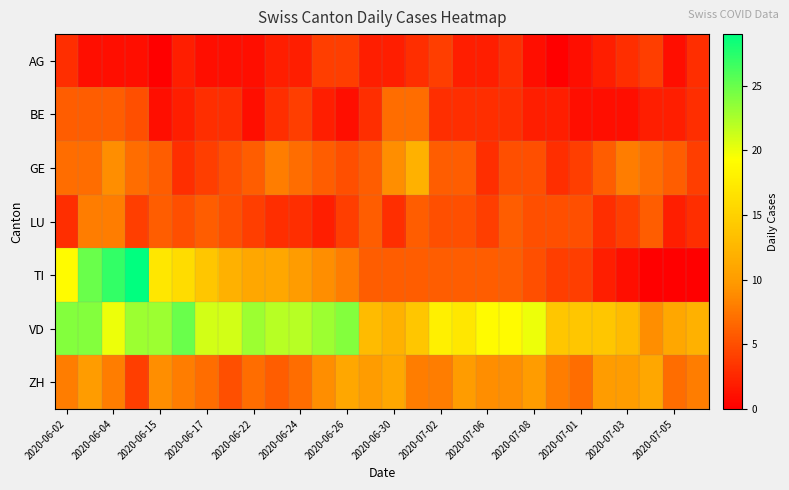

Reading left to right, list all the values displayed in this chart.

AG: 3	1	1	1	0	2	1	1	1	2	2	4	4	2	2	3	4	2	2	3	1	0	1	2	3	4	1	3
BE: 6	6	6	5	1	2	3	3	1	3	4	2	1	3	7	7	3	3	3	3	2	2	1	1	1	2	2	3
GE: 7	7	9	7	6	3	4	5	6	8	7	6	5	6	9	12	6	6	3	5	5	3	4	6	8	7	6	4
LU: 3	8	8	4	6	5	6	5	4	3	3	2	4	6	3	6	5	5	4	6	5	5	5	3	4	6	2	3
TI: 19	25	27	29	17	16	14	12	11	11	10	9	8	6	6	6	6	6	6	6	5	4	4	2	1	0	0	0
VD: 24	24	20	23	23	25	21	21	23	22	22	23	24	13	12	14	18	17	19	19	20	14	14	14	13	9	11	12
ZH: 8	10	8	4	9	8	7	5	7	6	7	9	11	10	11	8	8	10	9	9	10	8	7	10	10	11	7	8